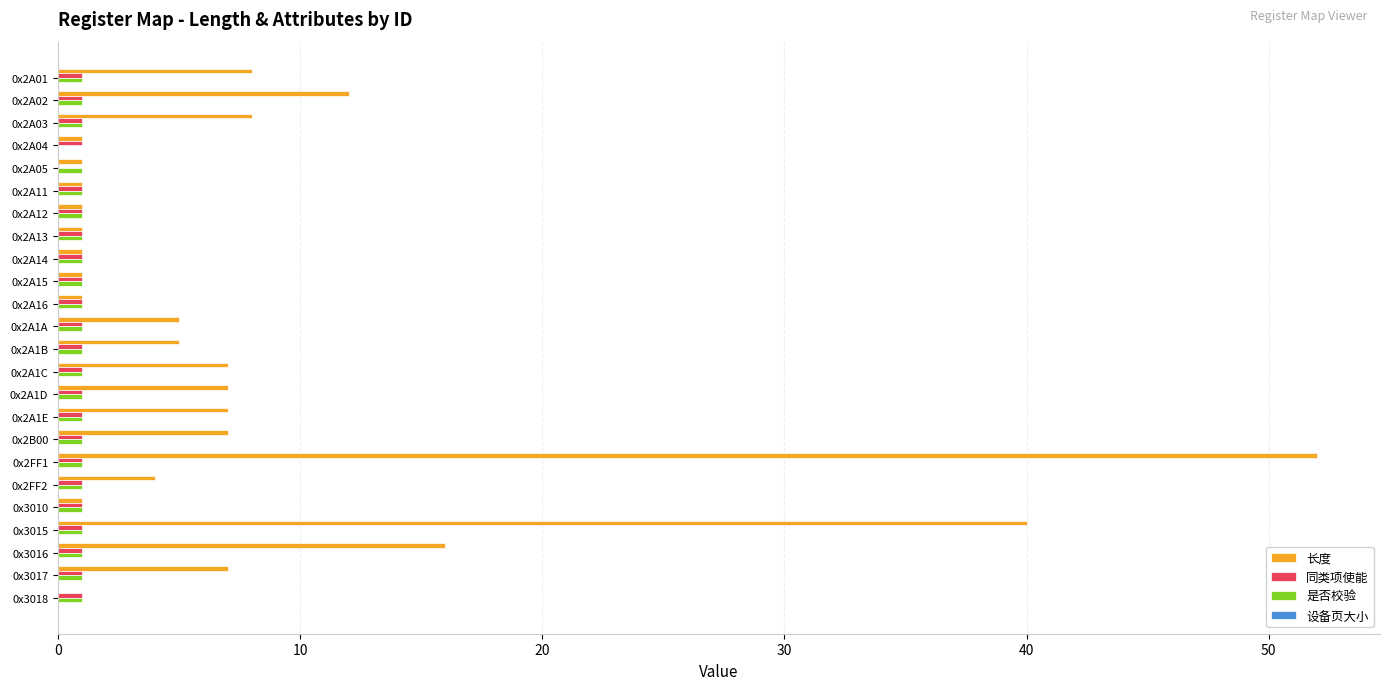

At which category is the sum across all series the highest?

0x2FF1